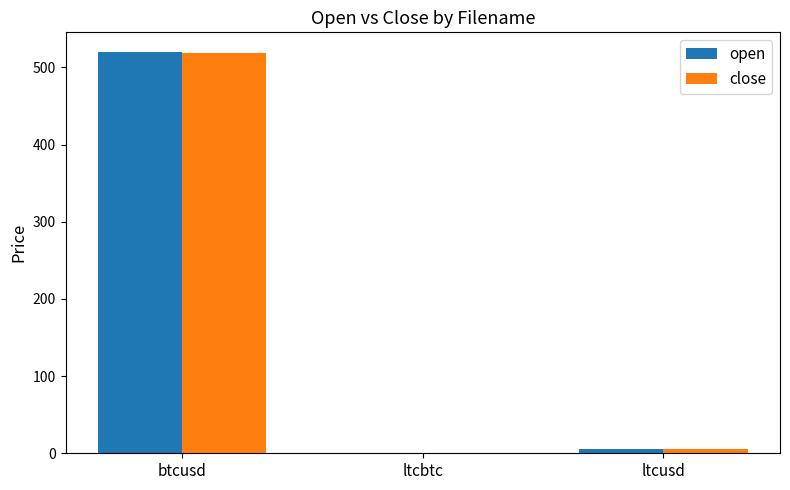

What is the sum of all close values?

524.0